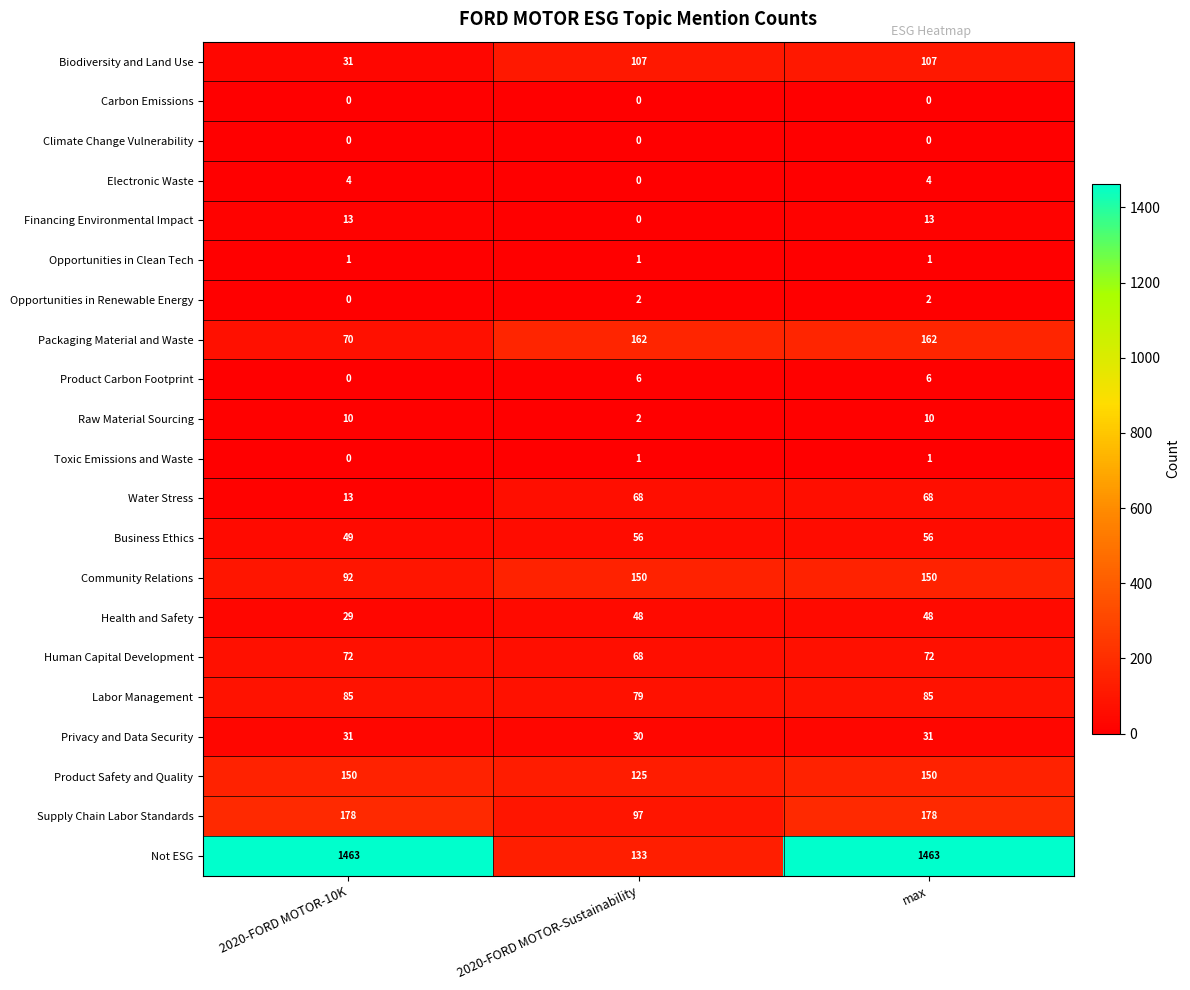

Which category has the lowest value in the Labor Management series?

2020-FORD MOTOR-Sustainability